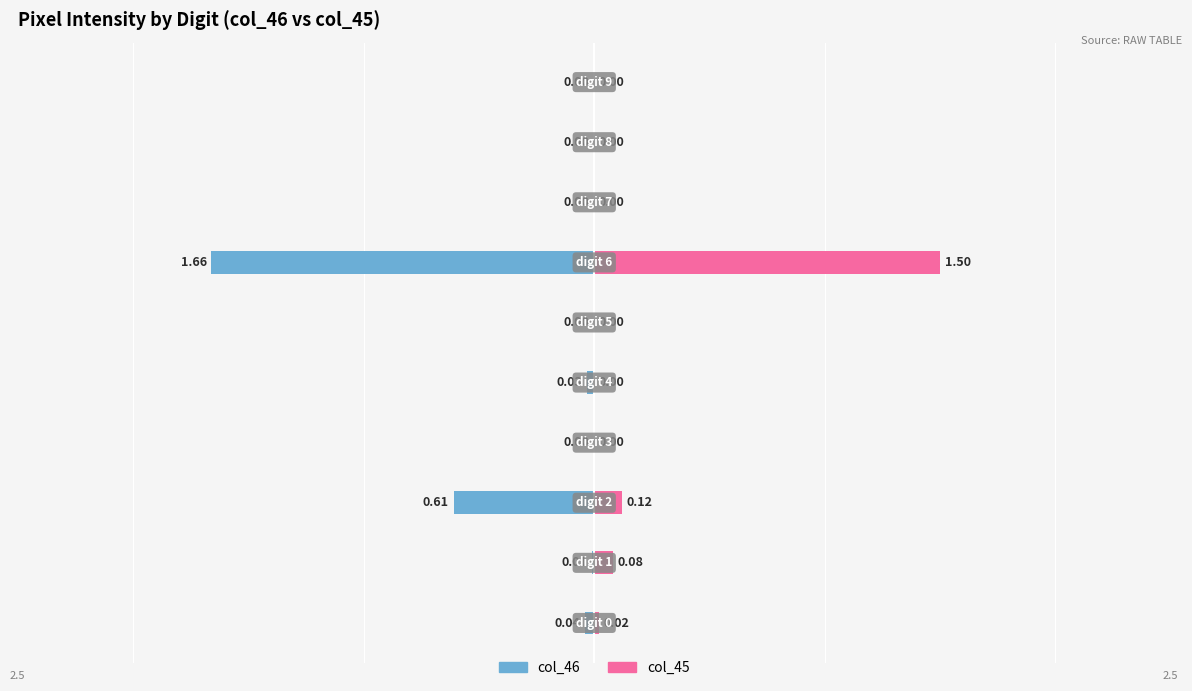

Reading left to right, what are all the values shown in this chart?

col_46: -0.0	-0.0	-0.6	0.0	-0.0	0.0	-1.7	0.0	0.0	0.0
col_45: 0.0	0.1	0.1	0.0	0.0	0.0	1.5	0.0	0.0	0.0